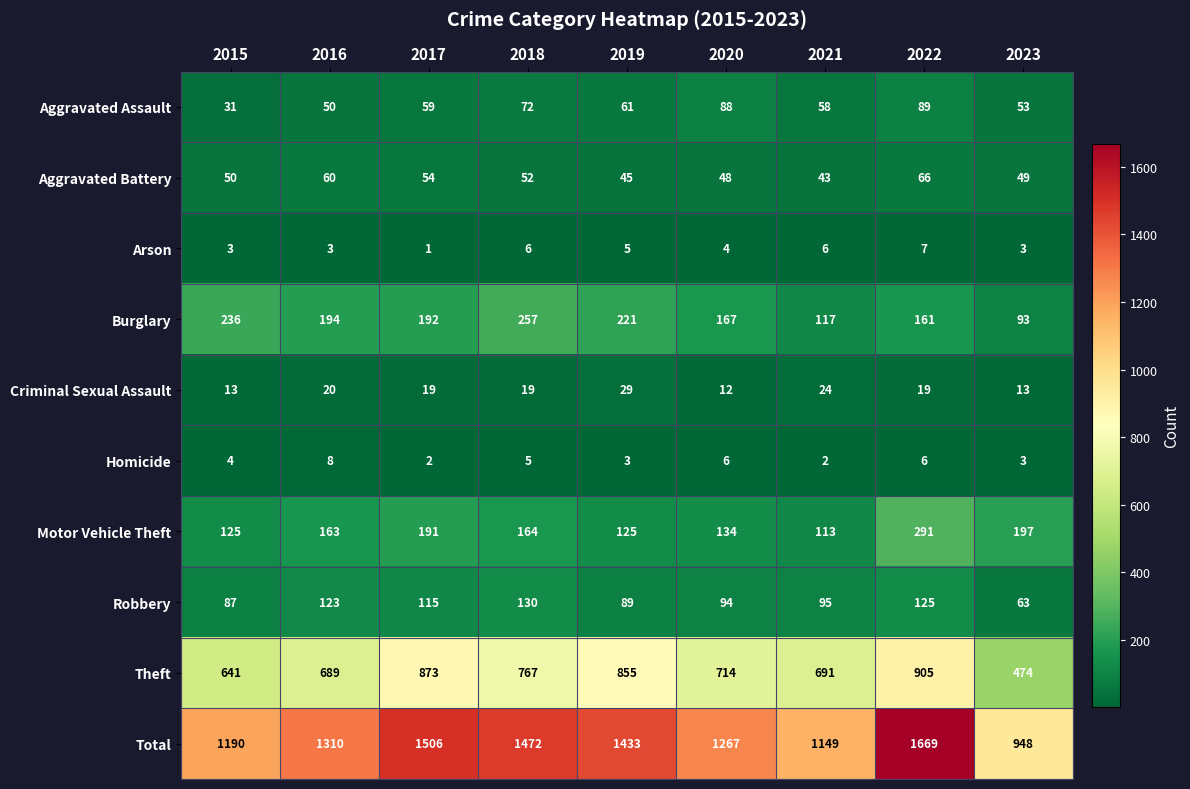

Between 2016 and 2021, which series saw the biggest shift?

Total